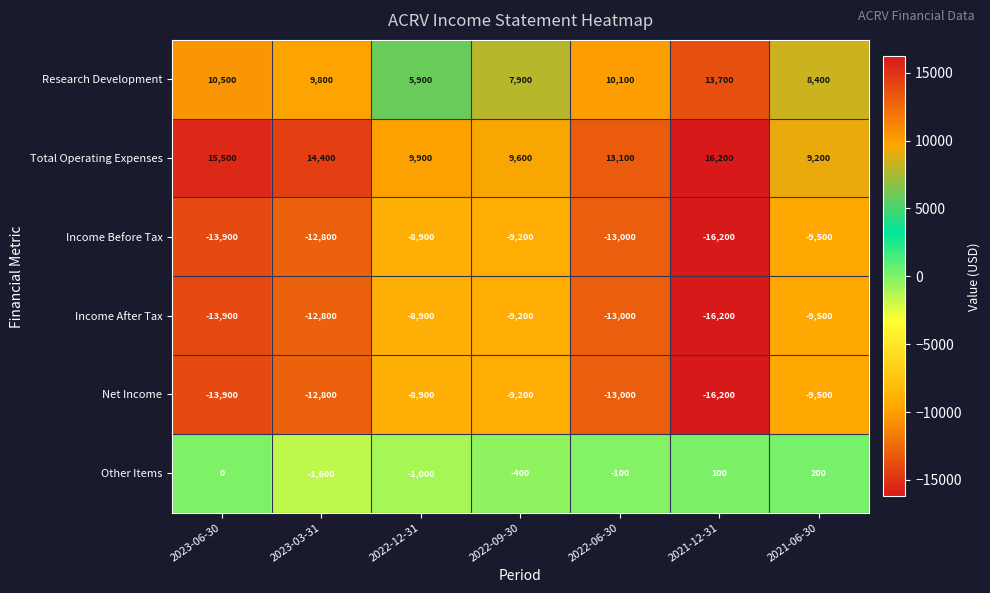

Where does the Research Development series first go above 9800?

2023-06-30